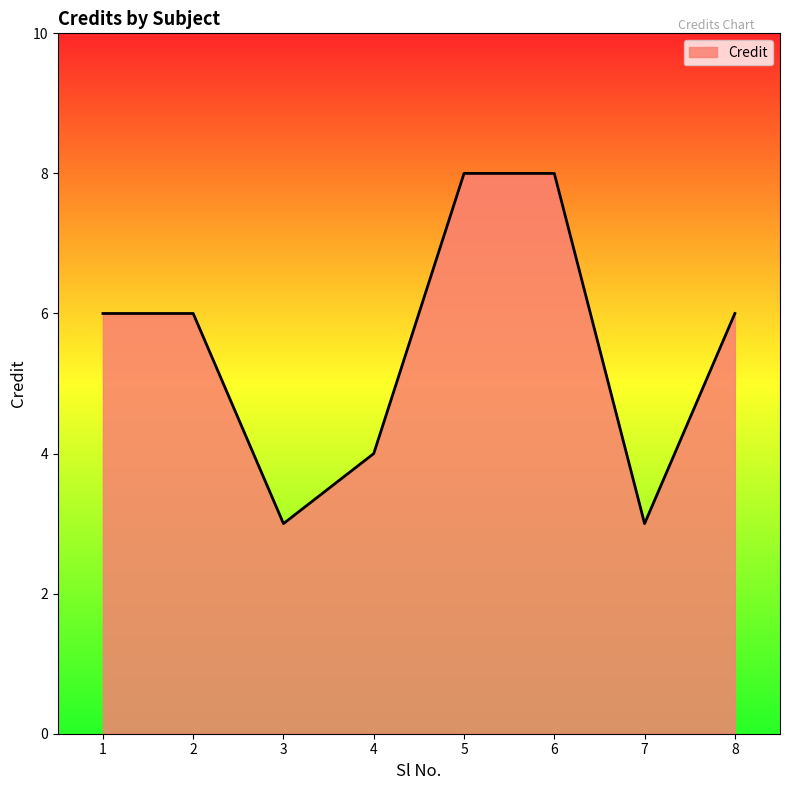

The value at 6 is 12. True or false?

False